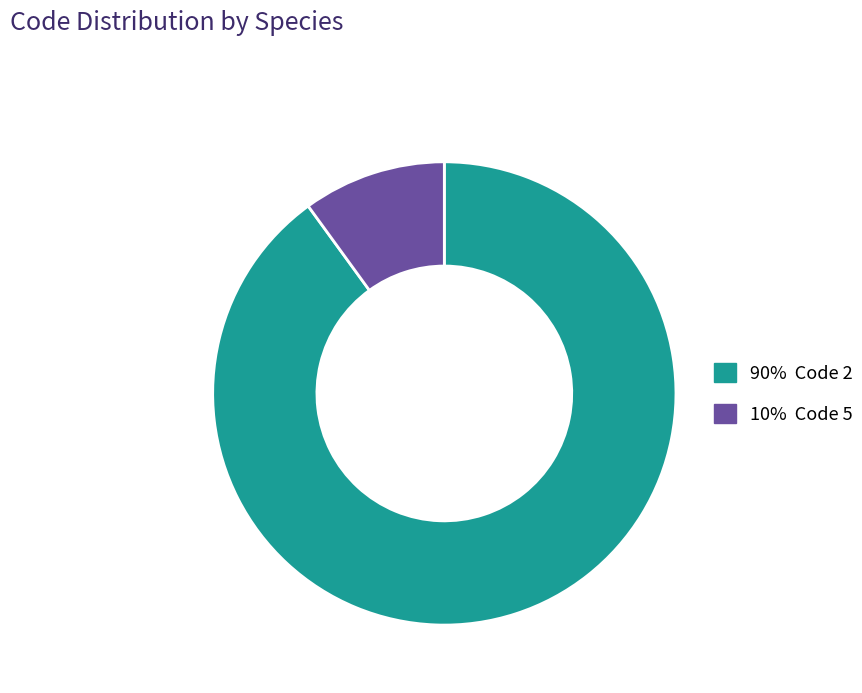

Does any single category account for the majority?

Yes